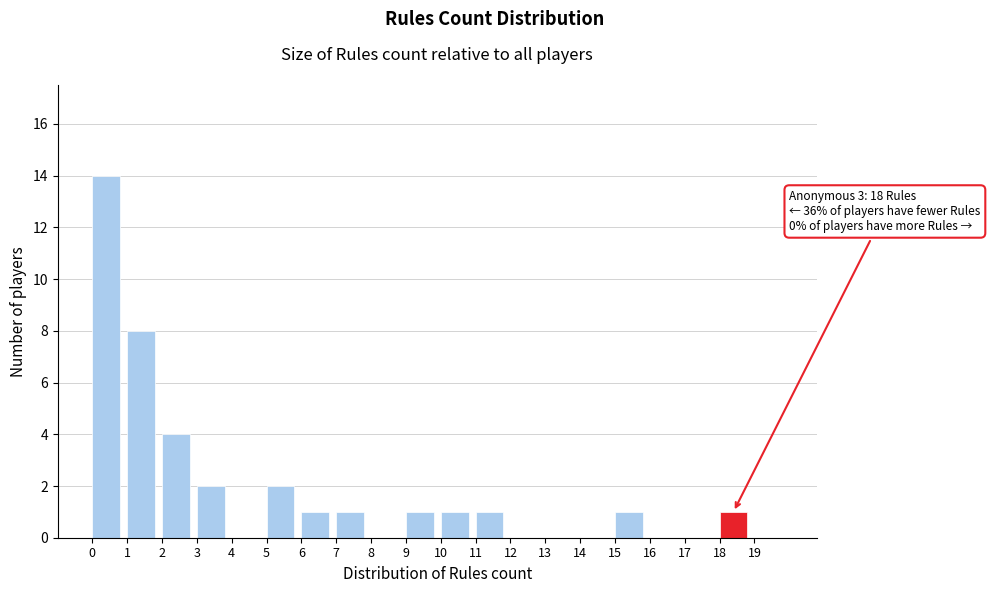

Reading left to right, list all the values displayed in this chart.

0=14	1=8	2=4	3=2	4=0	5=2	6=1	7=1	8=0	9=1	10=1	11=1	12=0	13=0	14=0	15=1	16=0	17=0	18=1	19=0